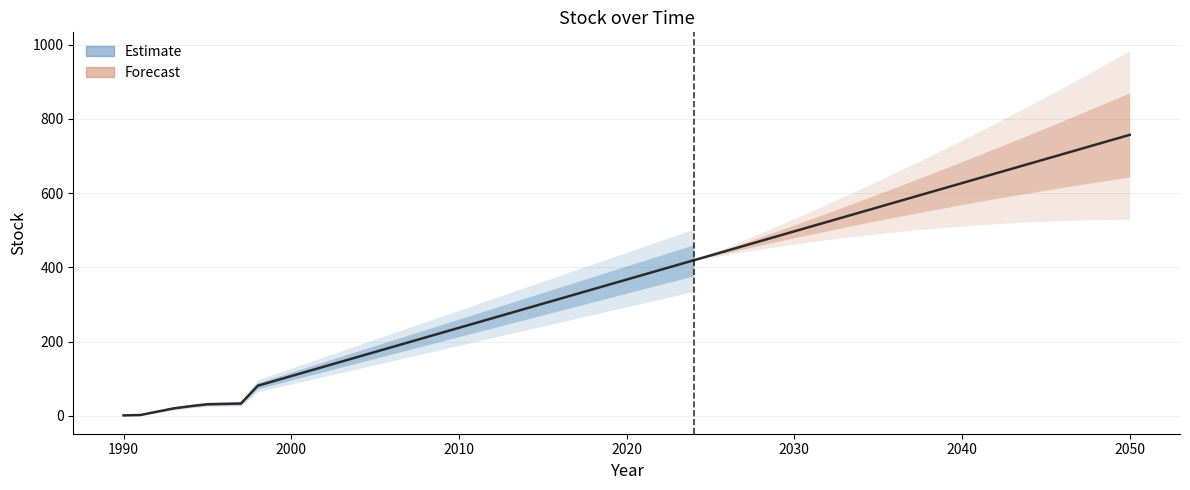

How many data points are less than 198?

17